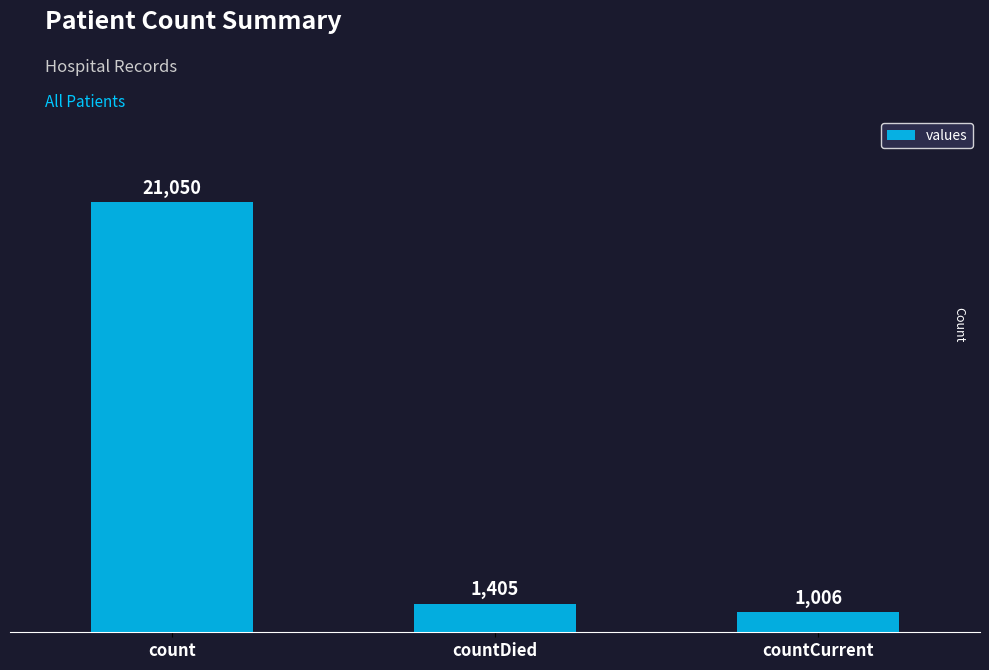

Which label corresponds to the smallest value in the chart?

countCurrent